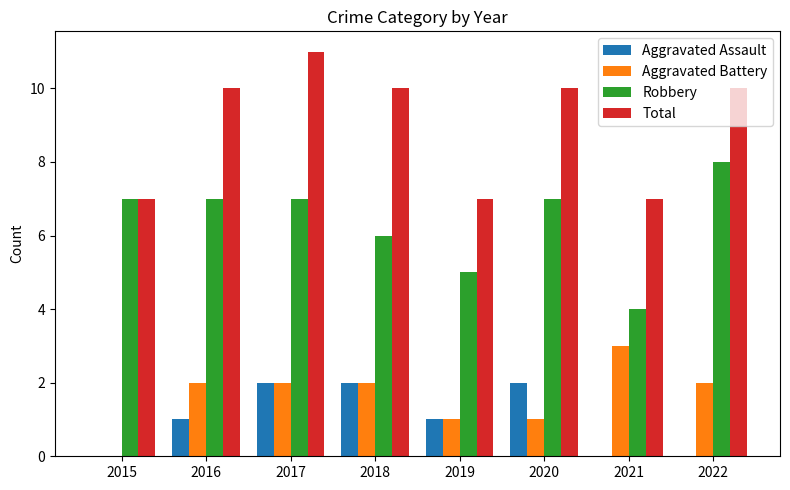

Between 2018 and 2021, which series saw the biggest shift?

Total